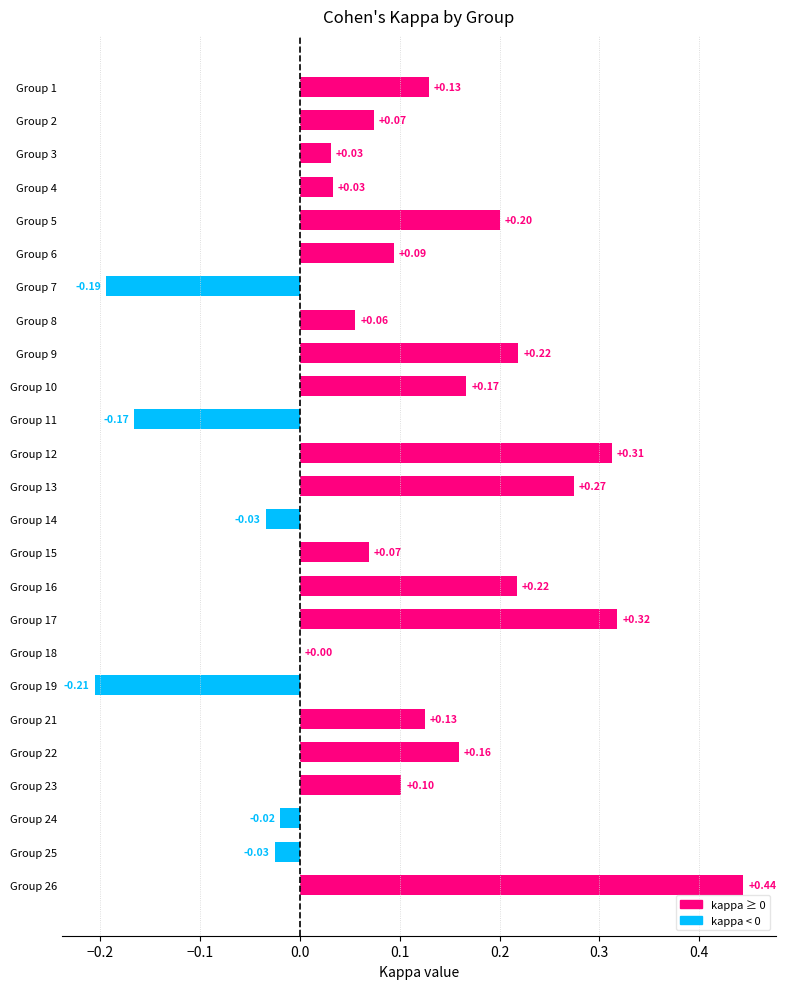

What is the change in value from Group 13 to Group 25?

-0.3